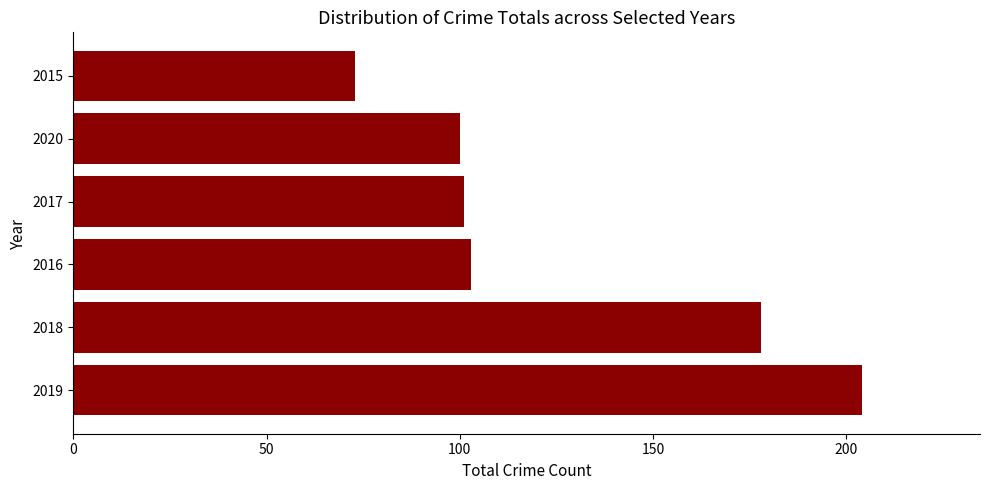

What is the smallest value displayed?

73